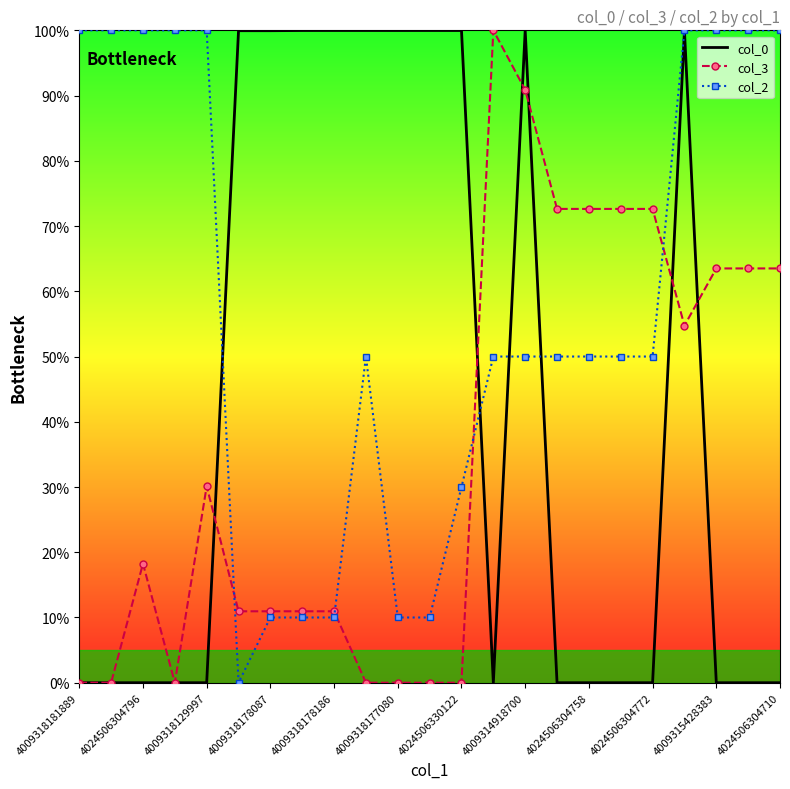

What is the difference between the second highest and second lowest values in the col_2 series?

90.0